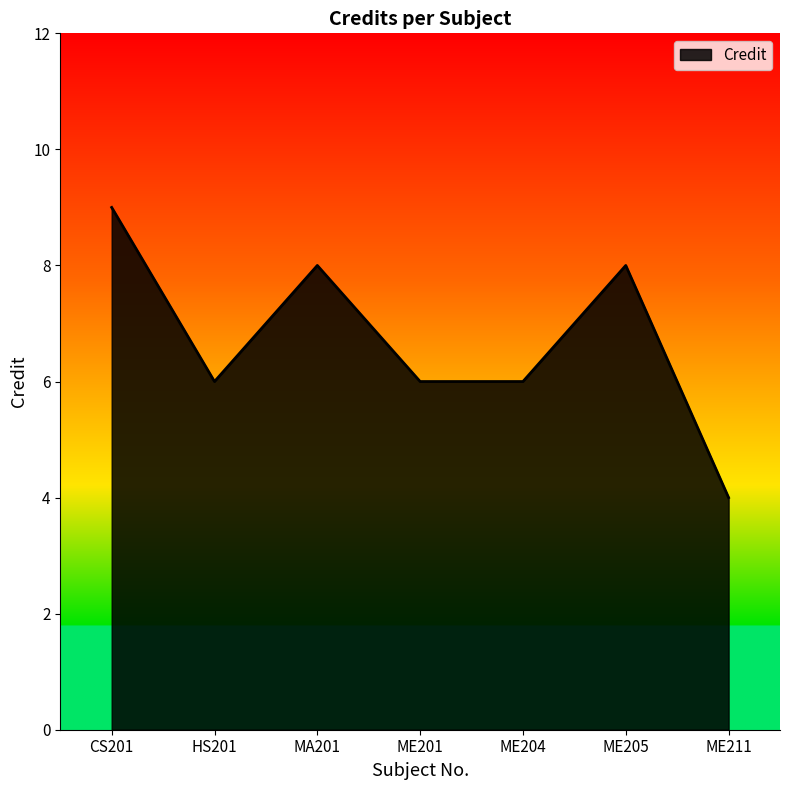

Approximately how many times larger is the value at ME205 compared to ME201?

1.3